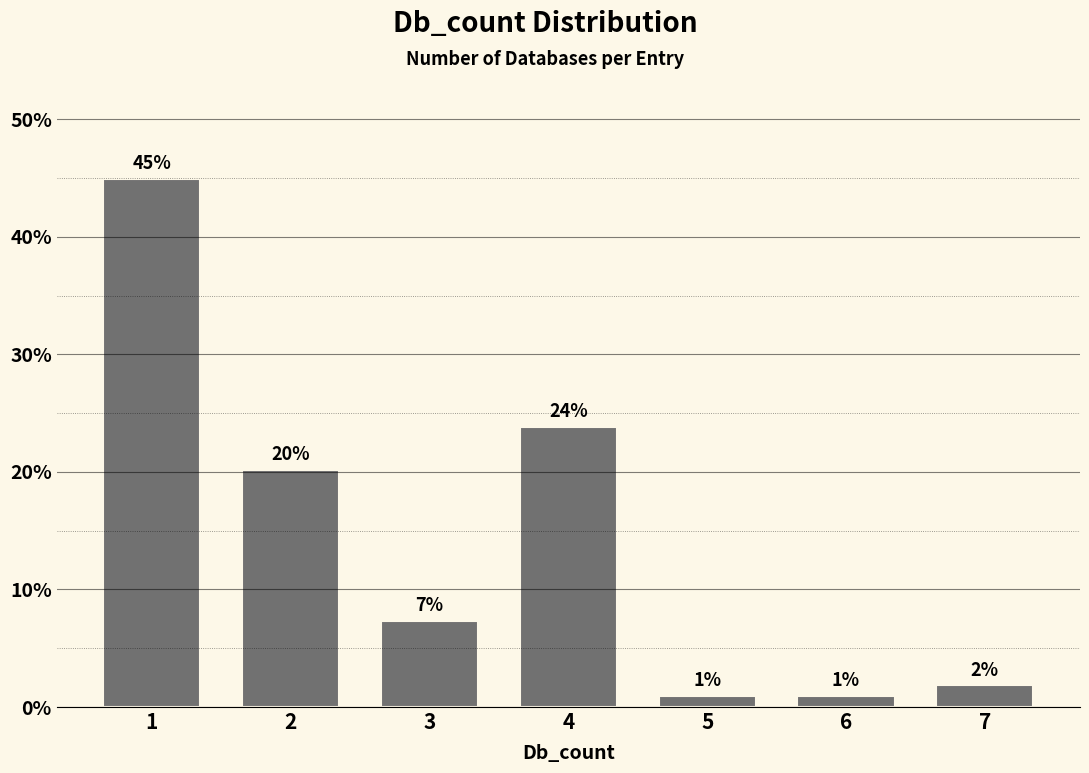

How many bars are there in total?

7